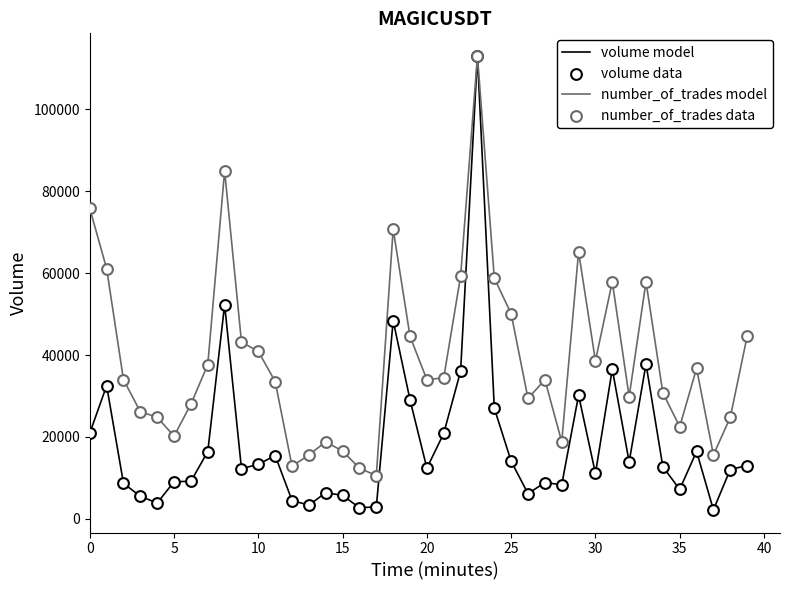

Which series has the widest spread of values?

volume model